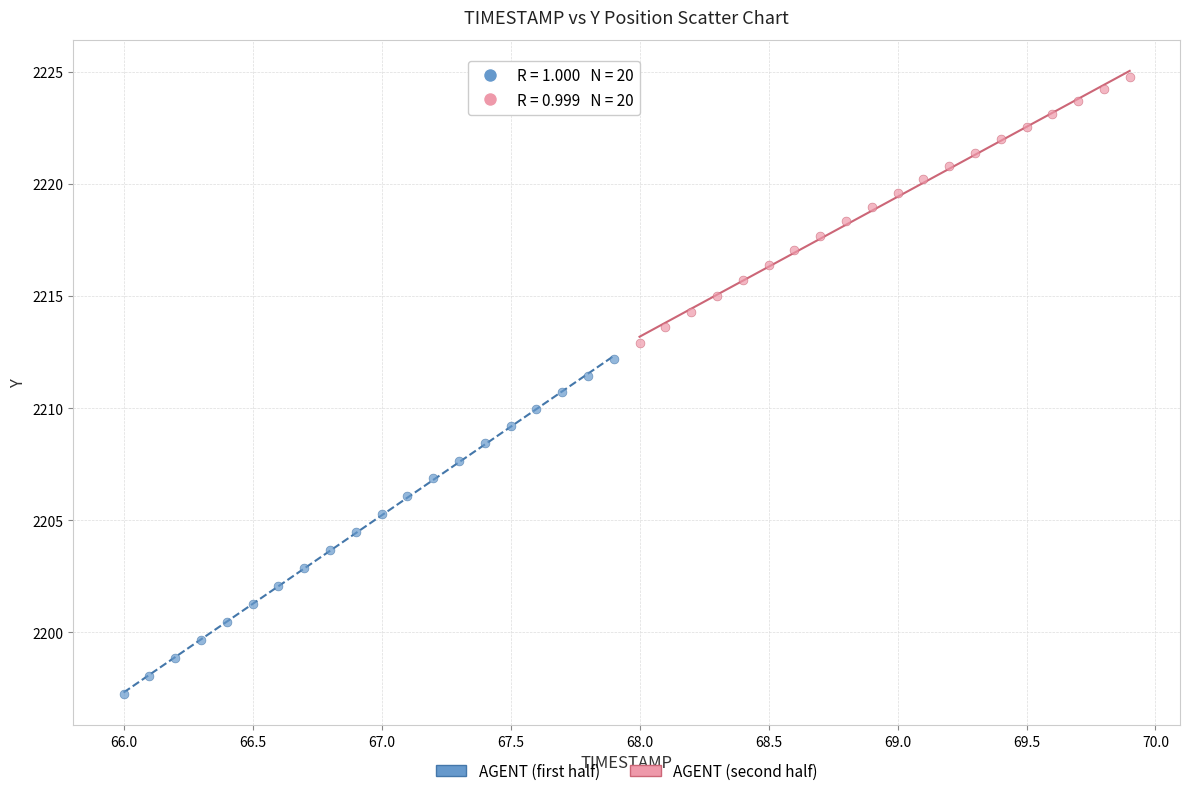

Which series has the widest spread of Y values?

AGENT (first half)